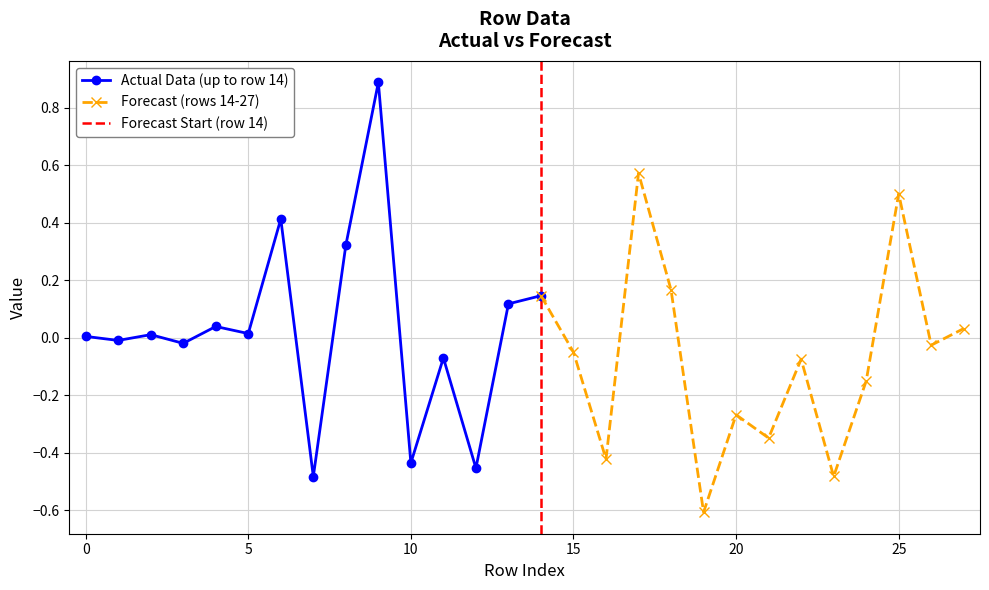

Which has a higher value, 17 or 21?

17